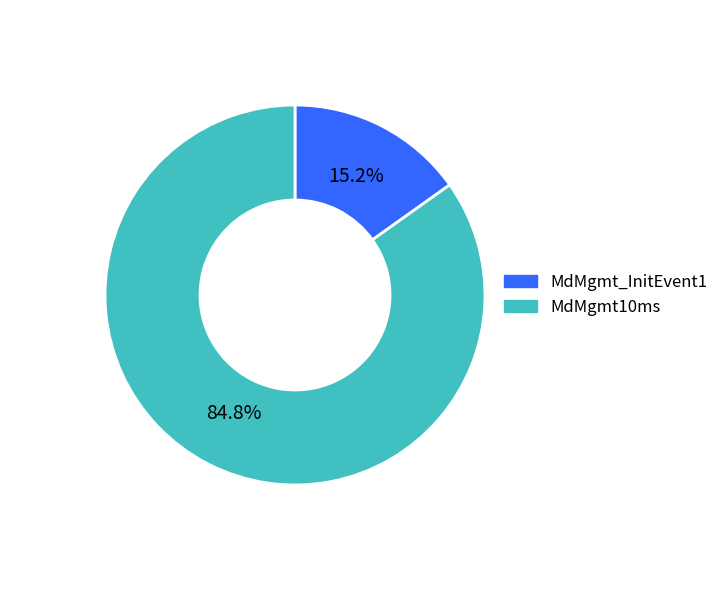

Which has a higher value, MdMgmt10ms or MdMgmt_InitEvent1?

MdMgmt10ms